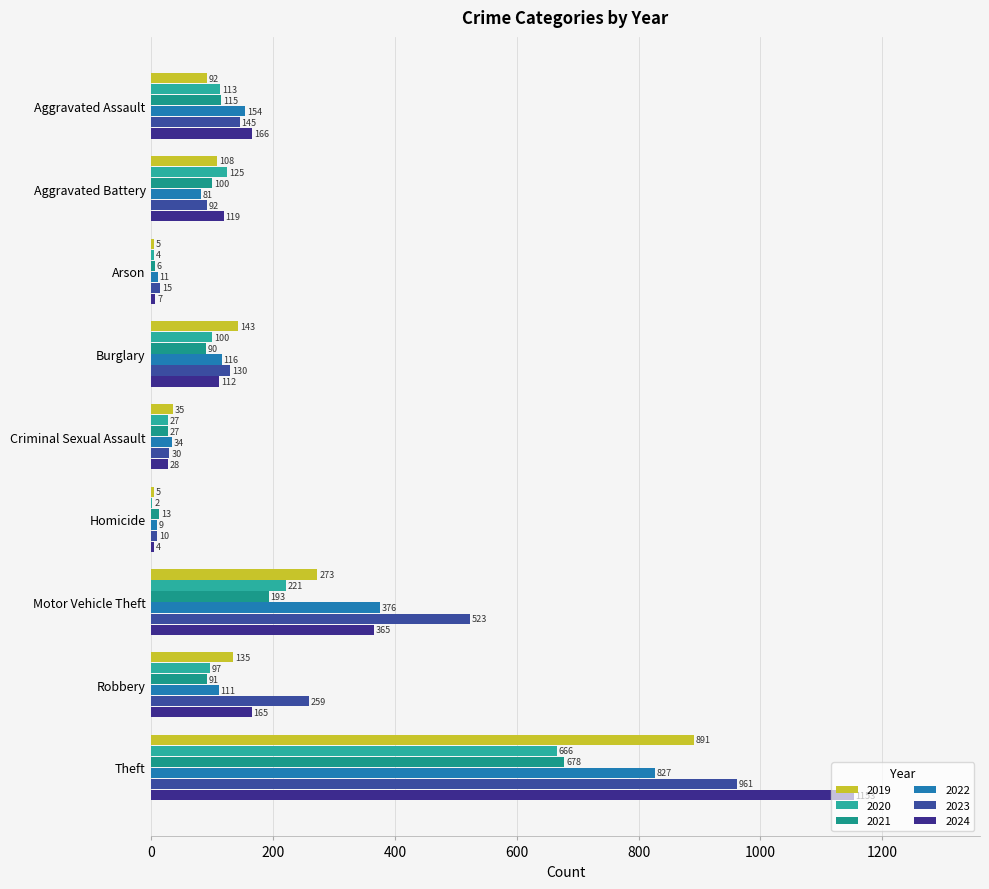

Count the number of data series in this chart.

6